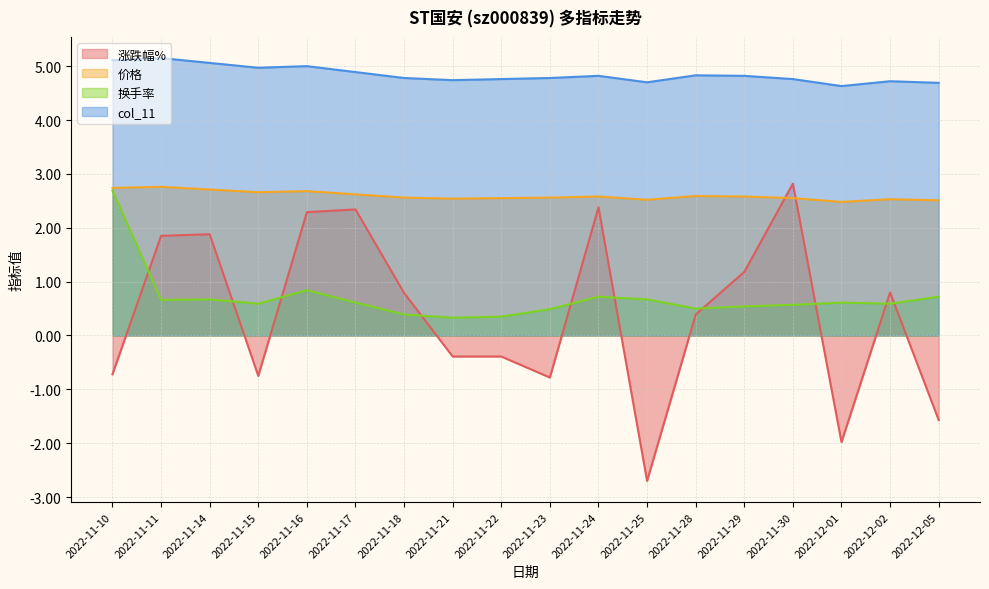

What is the maximum value for 涨跌幅%?

2.8